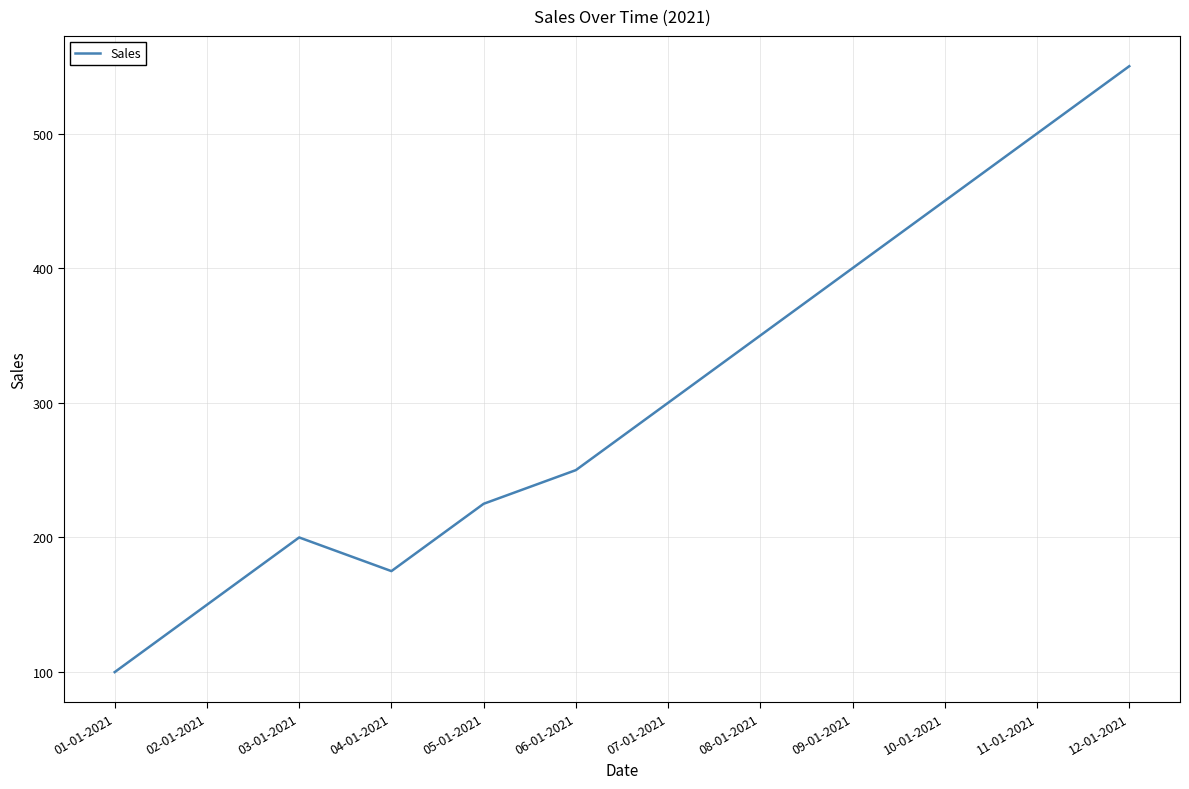

Read the value at 05-01-2021.

225